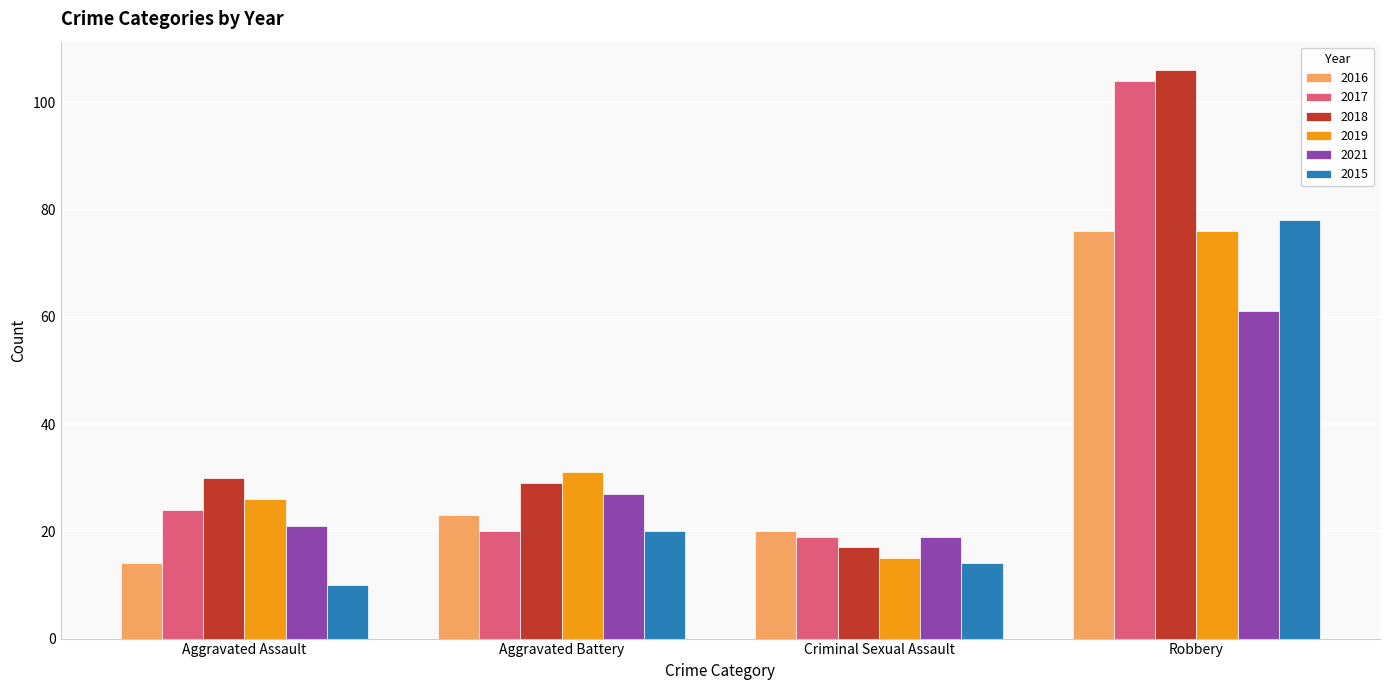

Reading right to left, transcribe all the data shown in this chart.

2016: 76	20	23	14
2017: 104	19	20	24
2018: 106	17	29	30
2019: 76	15	31	26
2021: 61	19	27	21
2015: 78	14	20	10